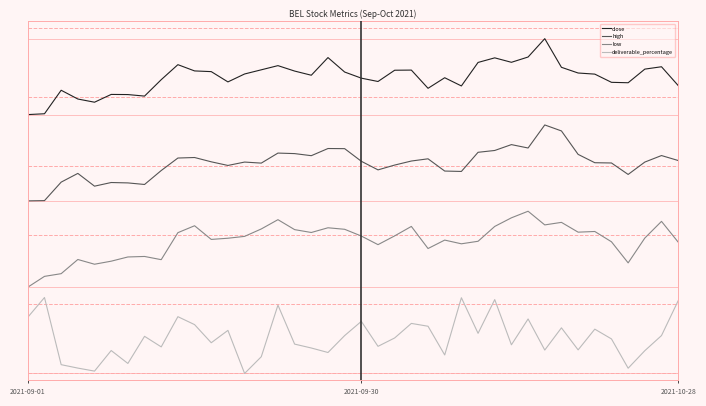

Reading right to left, list all the values displayed in this chart.

close: 0.8	0.9	0.9	0.8	0.8	0.9	0.9	0.9	1.0	0.9	0.9	0.9	0.9	0.8	0.9	0.8	0.9	0.9	0.8	0.9	0.9	0.9	0.9	0.9	0.9	0.9	0.9	0.8	0.9	0.9	0.9	0.9	0.8	0.8	0.8	0.8	0.8	0.8	0.8	0.8
high: 0.6	0.6	0.6	0.6	0.6	0.6	0.6	0.7	0.7	0.7	0.7	0.6	0.6	0.6	0.6	0.6	0.6	0.6	0.6	0.6	0.7	0.7	0.6	0.6	0.6	0.6	0.6	0.6	0.6	0.6	0.6	0.6	0.5	0.6	0.6	0.5	0.6	0.6	0.5	0.5
low: 0.4	0.4	0.4	0.3	0.4	0.4	0.4	0.4	0.4	0.5	0.5	0.4	0.4	0.4	0.4	0.4	0.4	0.4	0.4	0.4	0.4	0.4	0.4	0.4	0.4	0.4	0.4	0.4	0.4	0.4	0.4	0.3	0.3	0.3	0.3	0.3	0.3	0.3	0.3	0.2
deliverable_percentage: 0.2	0.1	0.1	0.0	0.1	0.1	0.1	0.1	0.1	0.2	0.1	0.2	0.1	0.2	0.1	0.1	0.1	0.1	0.1	0.2	0.1	0.1	0.1	0.1	0.2	0.0	0.0	0.1	0.1	0.1	0.2	0.1	0.1	0.0	0.1	0.0	0.0	0.0	0.2	0.2